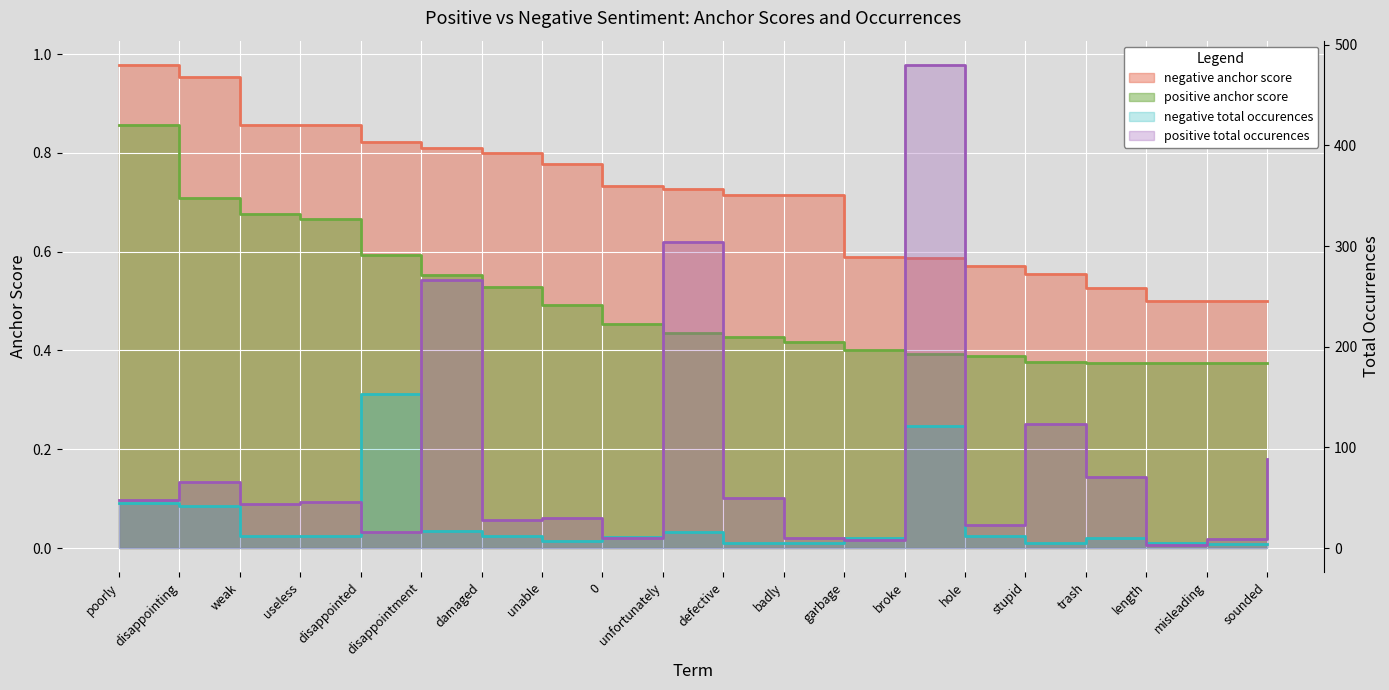

How many interior local valleys does the negative total occurences series have?

2